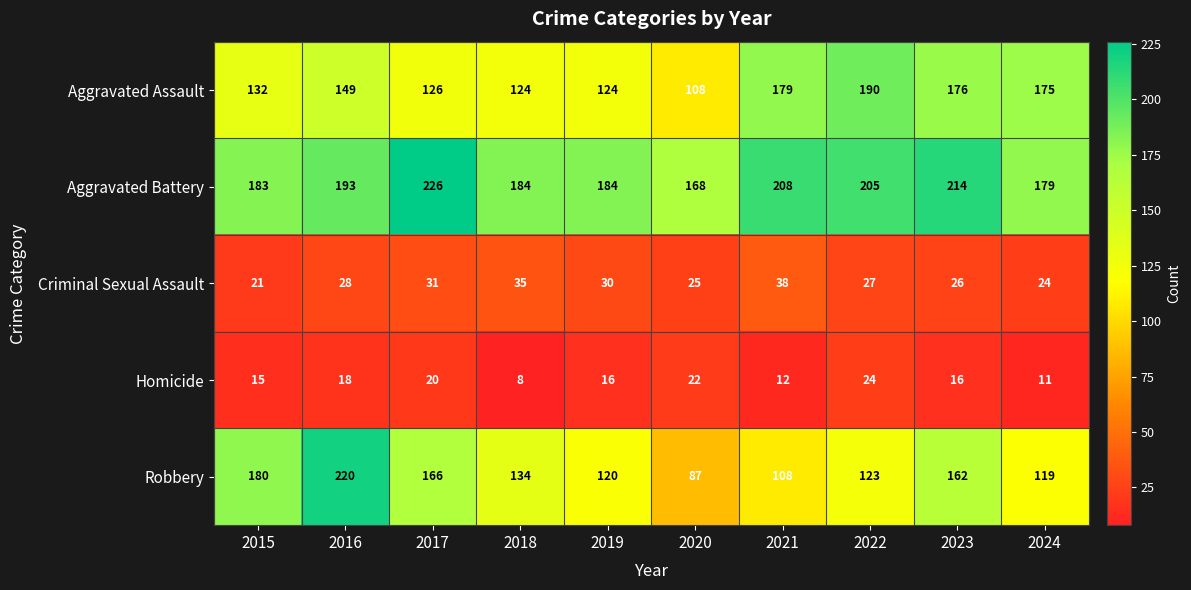

Which series changed the most between 2018 and 2023?

Aggravated Assault